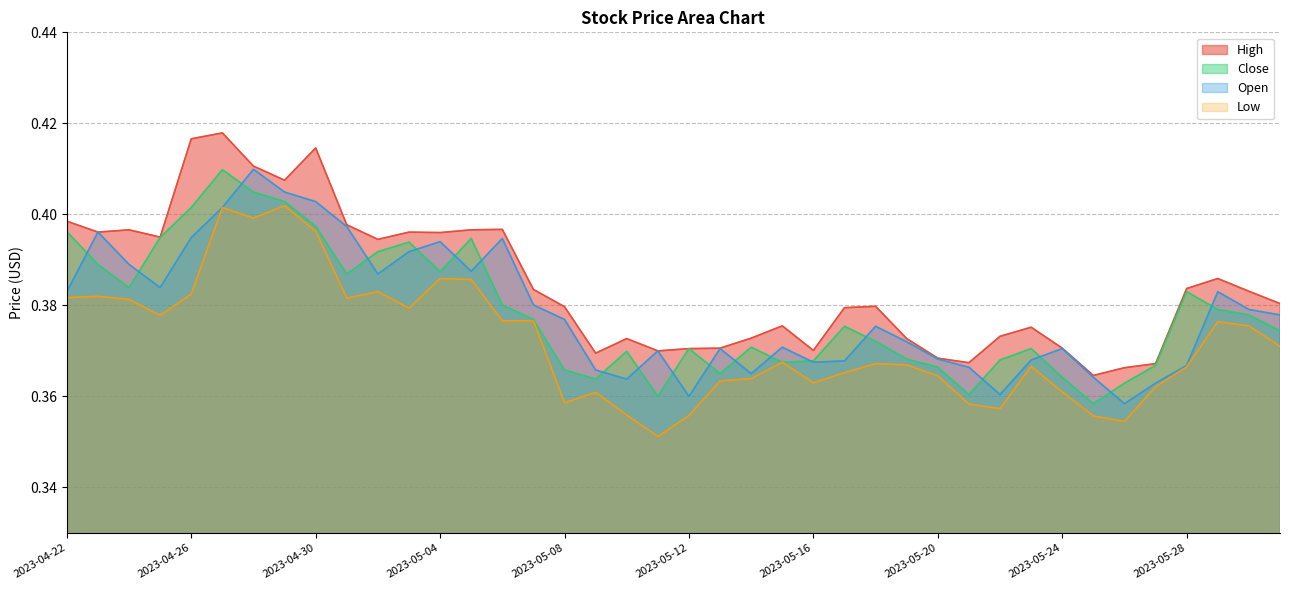

Which series has the largest total across all categories?

High